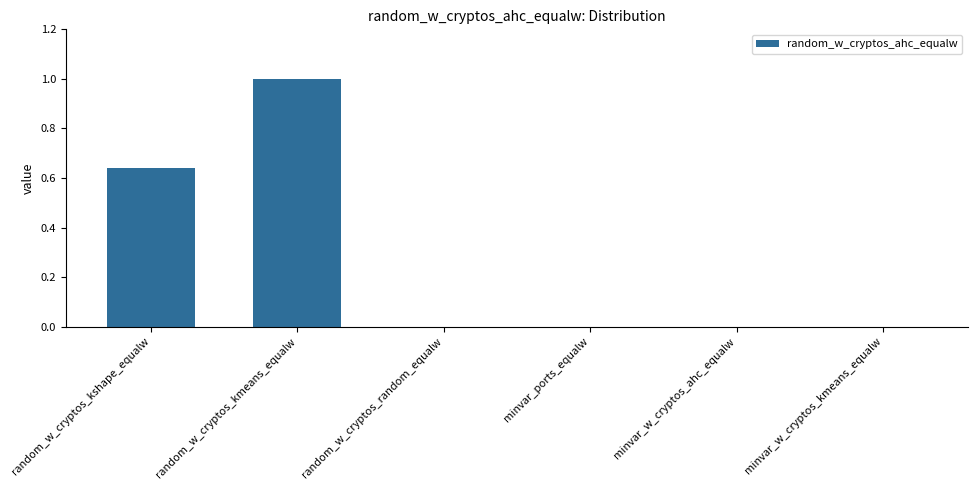

What is the sum of all values?

1.6